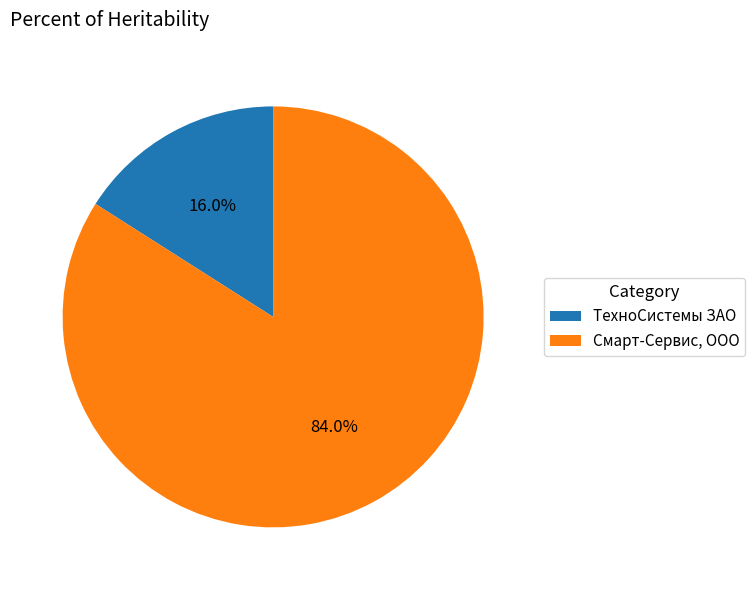

Is it true that ТехноСистемы ЗАО is 25% of the pie?

False